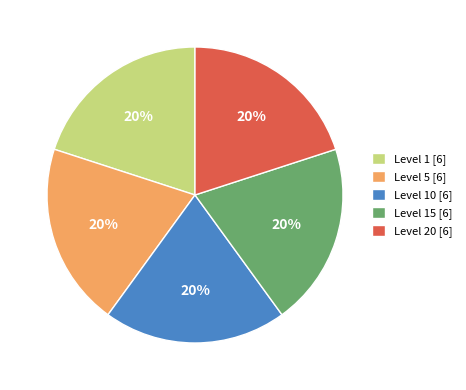

Is it true that Level 15 [6] is 20% of the pie?

True